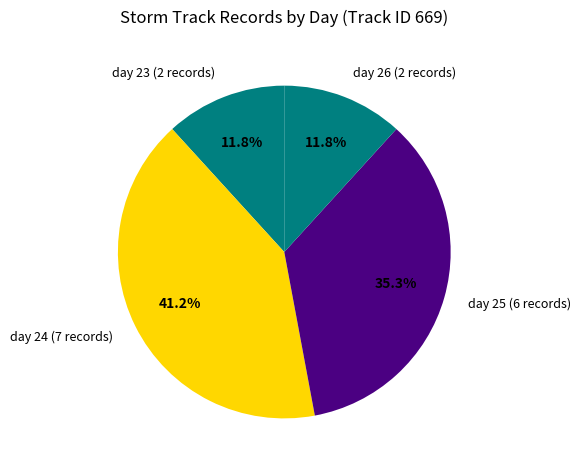

Which has a higher value, day 26 (2 records) or day 24 (7 records)?

day 24 (7 records)